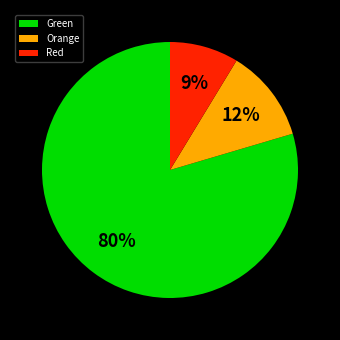

Which has a higher value, Green or Orange?

Green